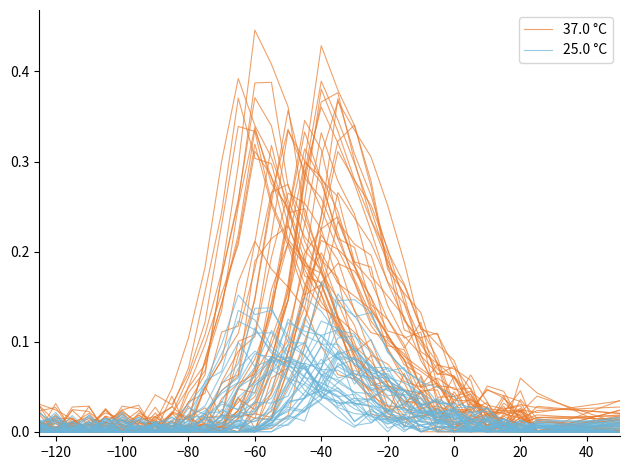

Is this an area chart (filled region under the line)?

No